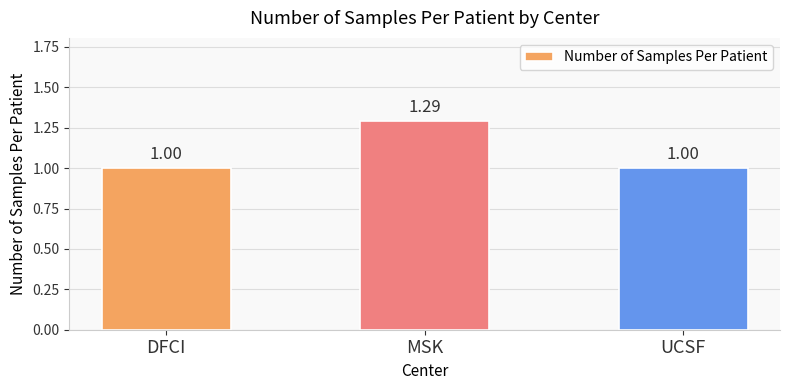

What position from the left is MSK?

2